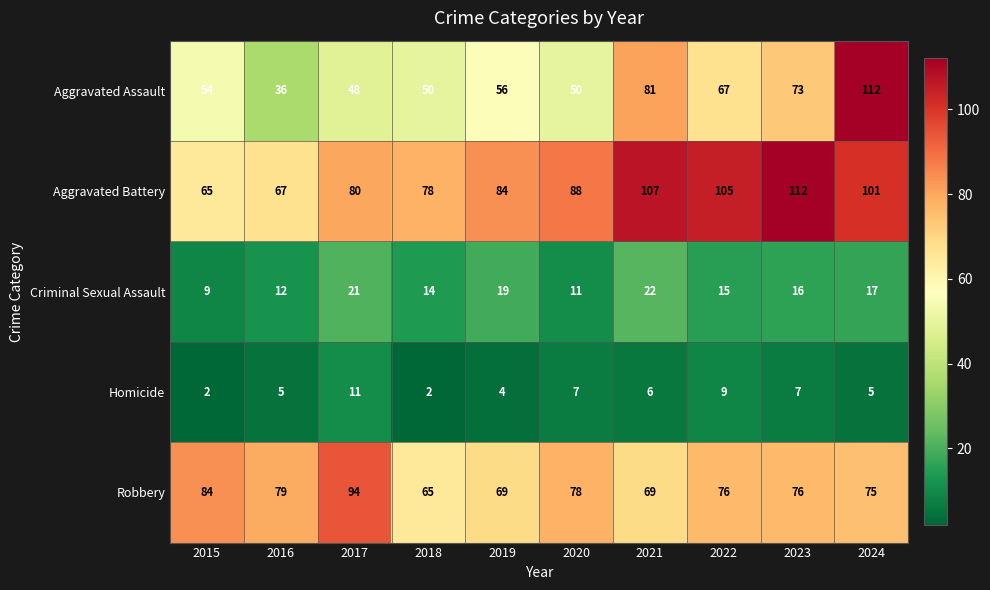

At which label does Homicide first exceed 6?

2017